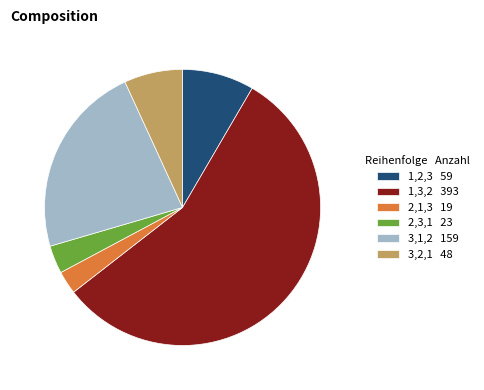

Is the sum of 2,1,3 and 1,2,3 greater than half?

No